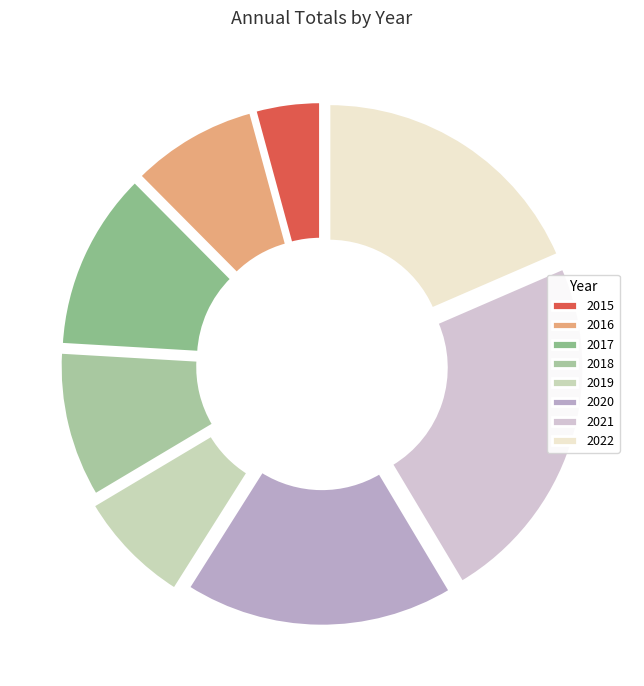

How many segments does this pie chart have?

8